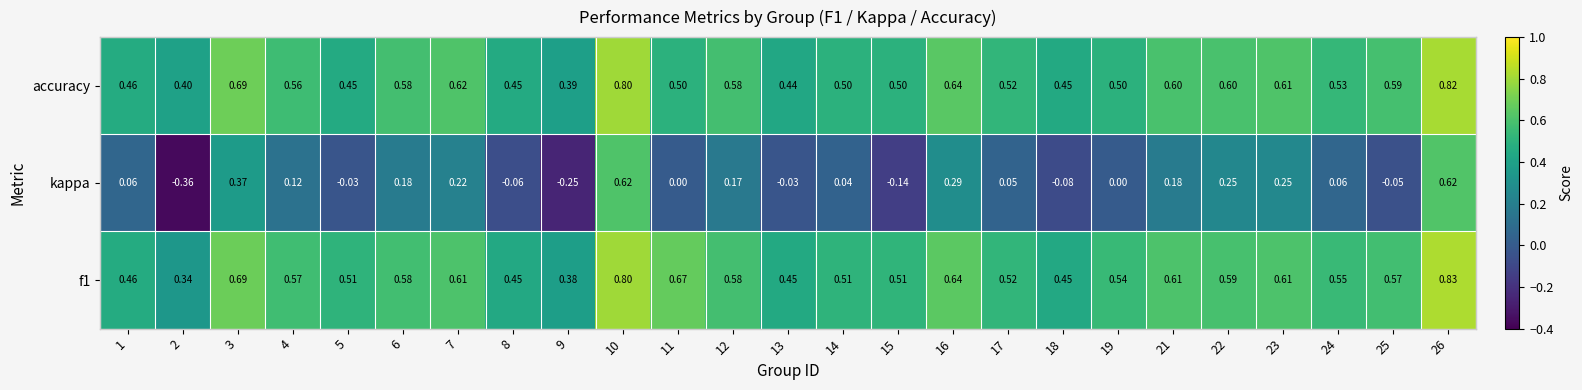

Which series has the widest spread of values?

kappa